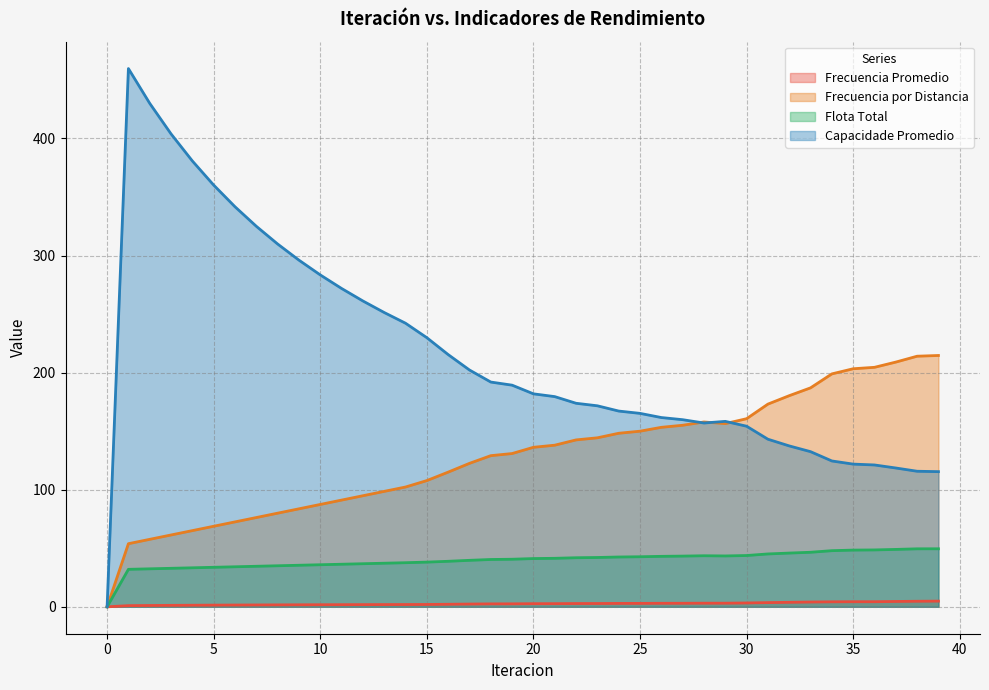

Where is Frecuencia por Distancia nearest to the value 107?

15